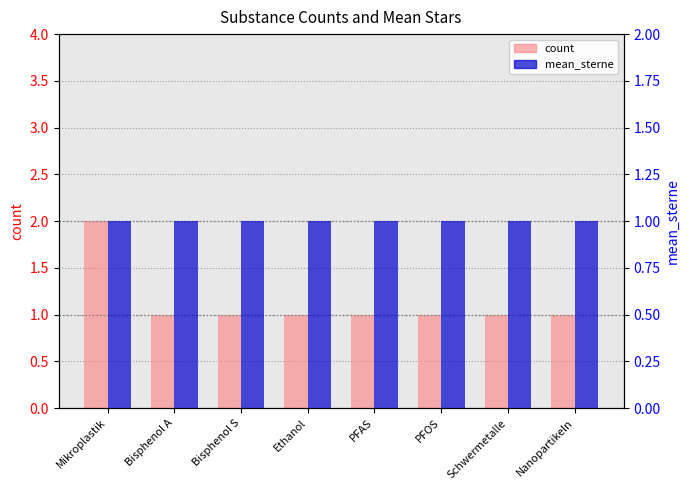

How many values in the count series exceed 1?

1